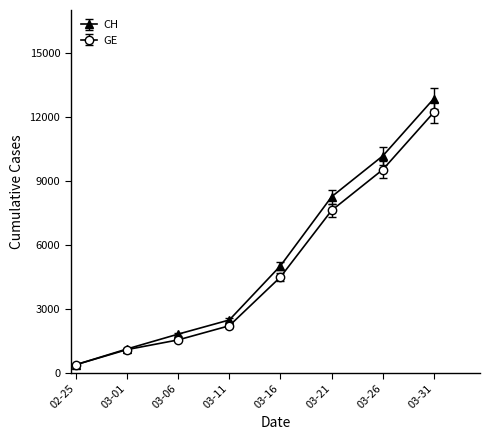

Is the value of CH at 02-25 greater than the value of GE at 03-21?

No